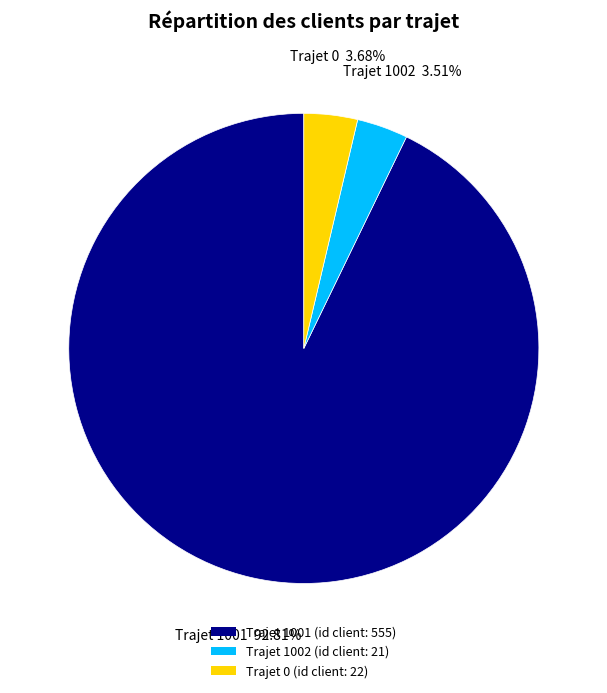

Which slice is the largest?

Trajet 1001 (id client: 555)